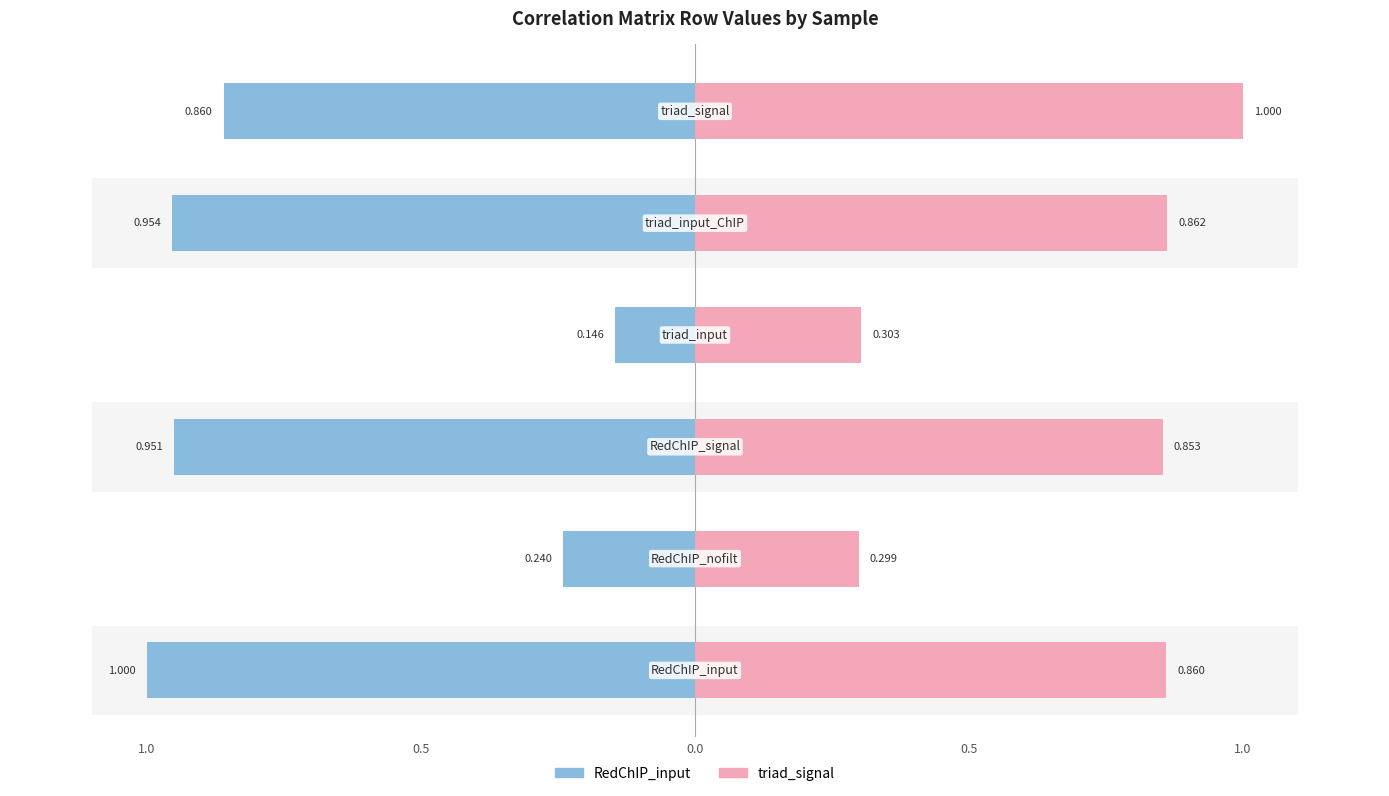

How many bars are there in total?

12